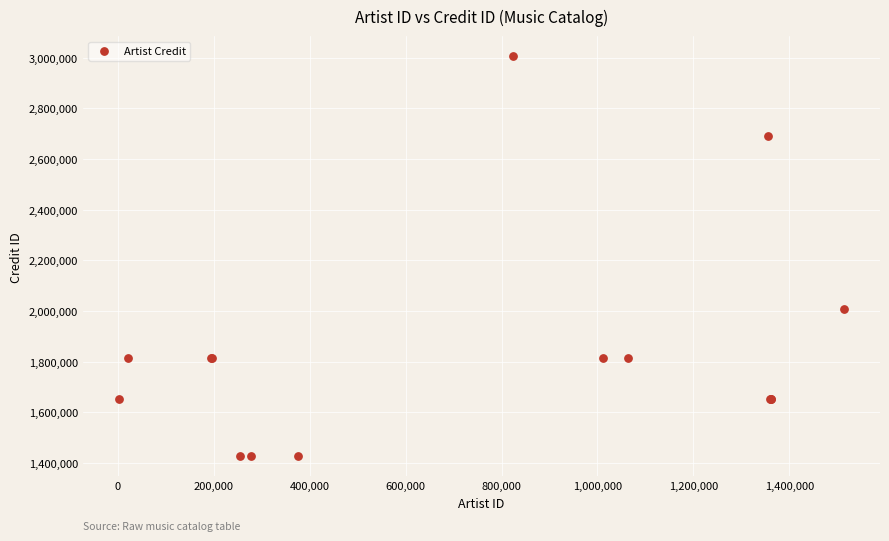

What Y value in the scatter plot is closest to 2216292?

2006978